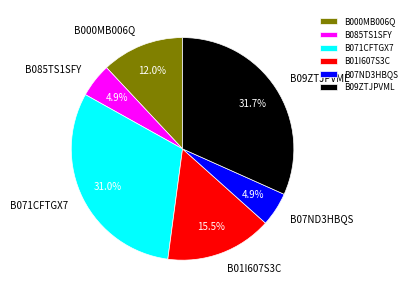

Which category has the biggest portion of the pie?

B09ZTJPVML